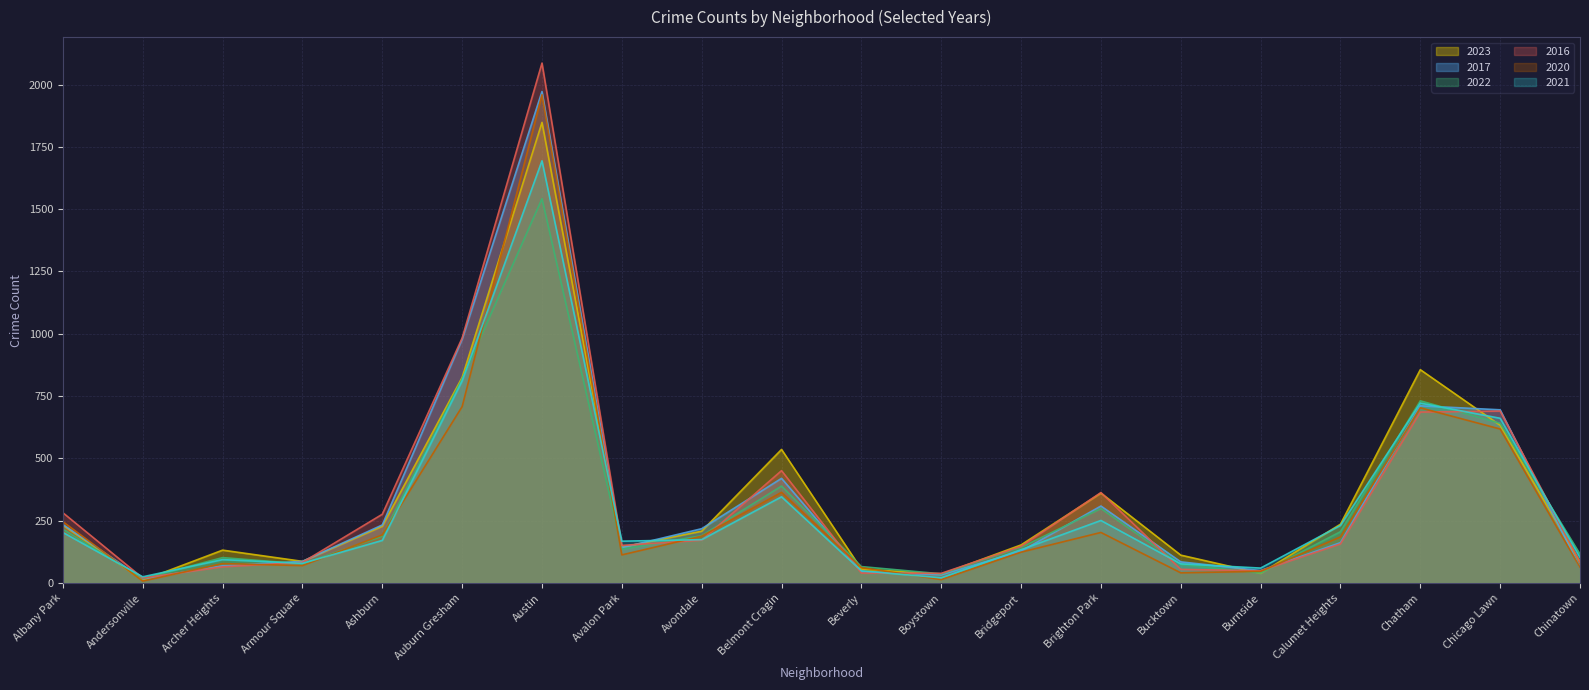

True or false: 2022 has more than 2 points higher than both neighbors.

True